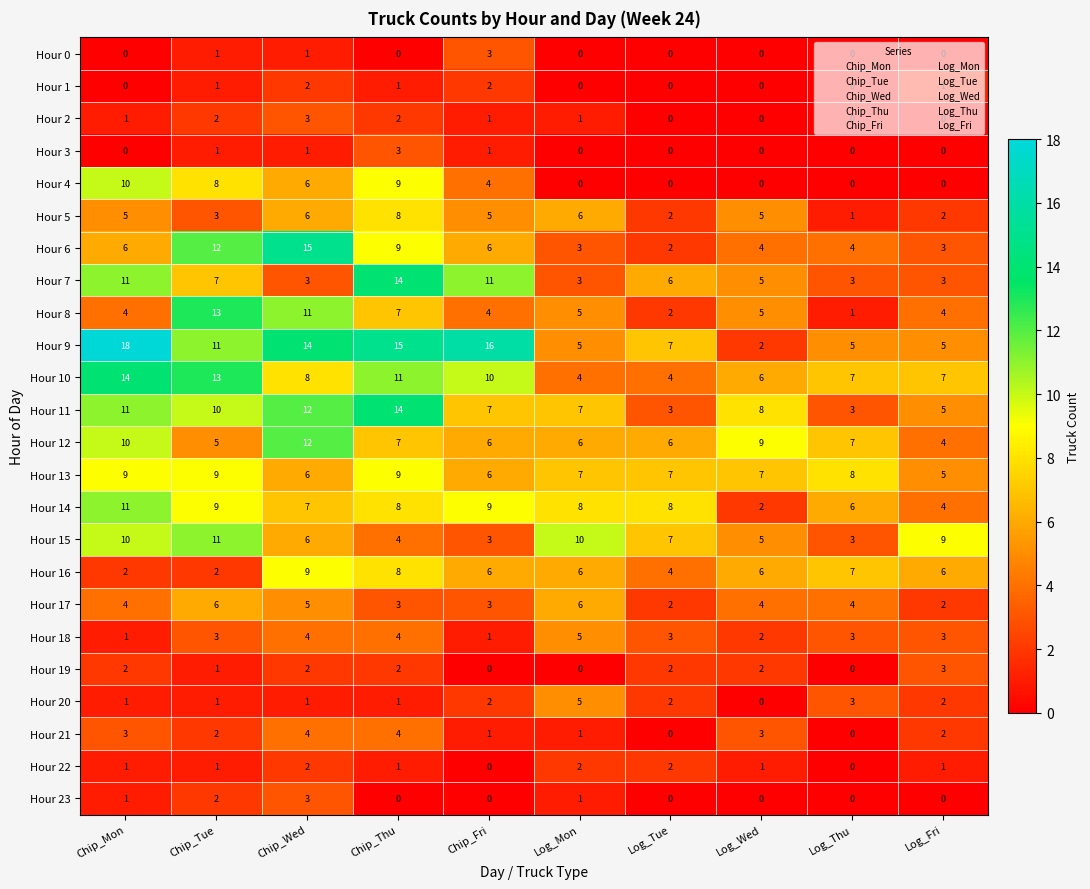

What is the difference between the maximum and minimum values in the Hour 7 series?

11